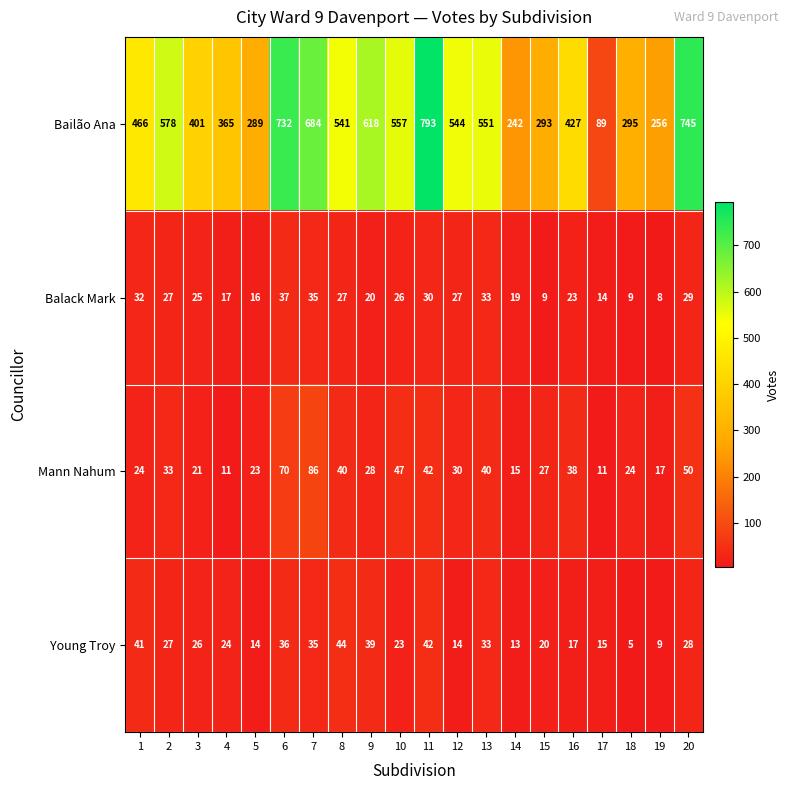

What is the difference between the highest and lowest values at 16?

410